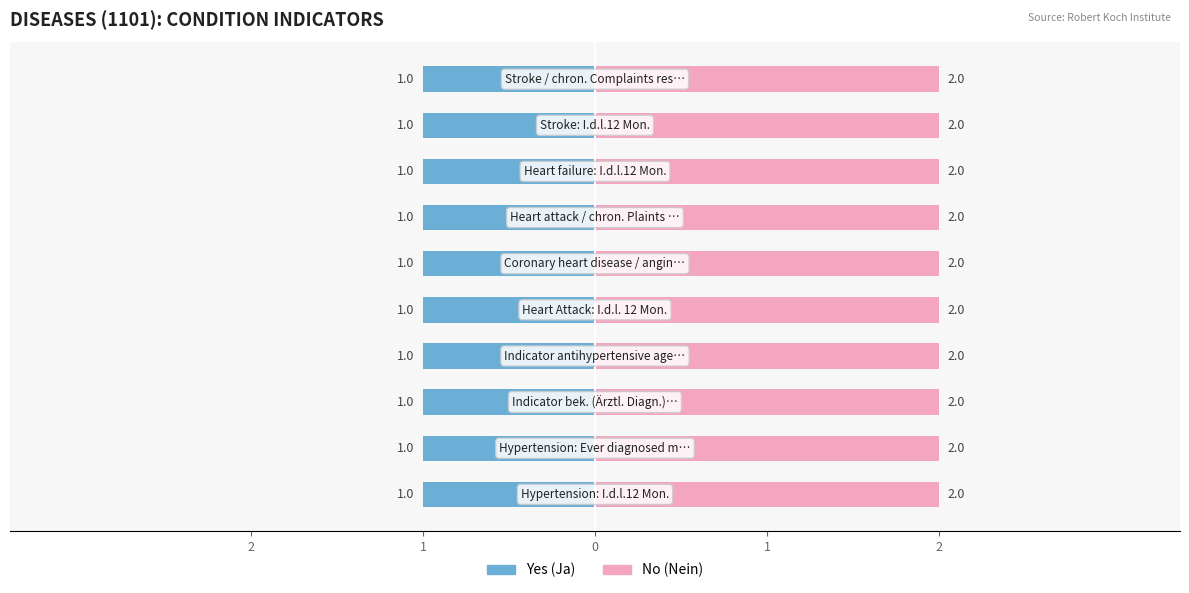

Is it true that No (Nein) equals 4 at Diseases (1101)?

False